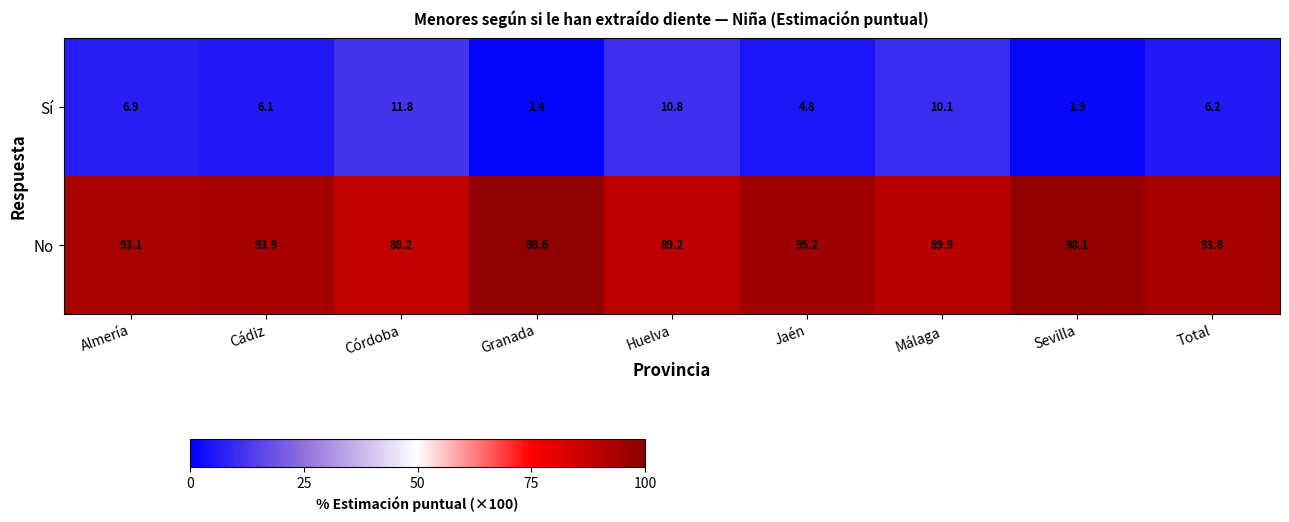

Is it true that No equals 30.6 at Total?

False